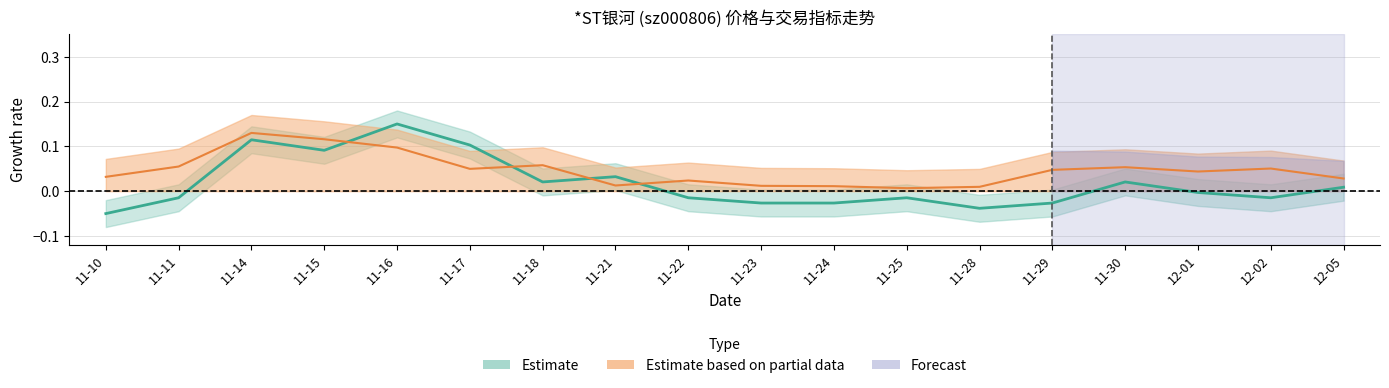

Reading right to left, what are all the values shown in this chart?

价格: 12-05=0.0	12-02=-0.0	12-01=-0.0	11-30=0.0	11-29=-0.0	11-28=-0.0	11-25=-0.0	11-24=-0.0	11-23=-0.0	11-22=-0.0	11-21=0.0	11-18=0.0	11-17=0.1	11-16=0.2	11-15=0.1	11-14=0.1	11-11=-0.0	11-10=-0.1
换手率: 12-05=0.0	12-02=0.1	12-01=0.0	11-30=0.1	11-29=0.0	11-28=0.0	11-25=0.0	11-24=0.0	11-23=0.0	11-22=0.0	11-21=0.0	11-18=0.1	11-17=0.0	11-16=0.1	11-15=0.1	11-14=0.1	11-11=0.1	11-10=0.0